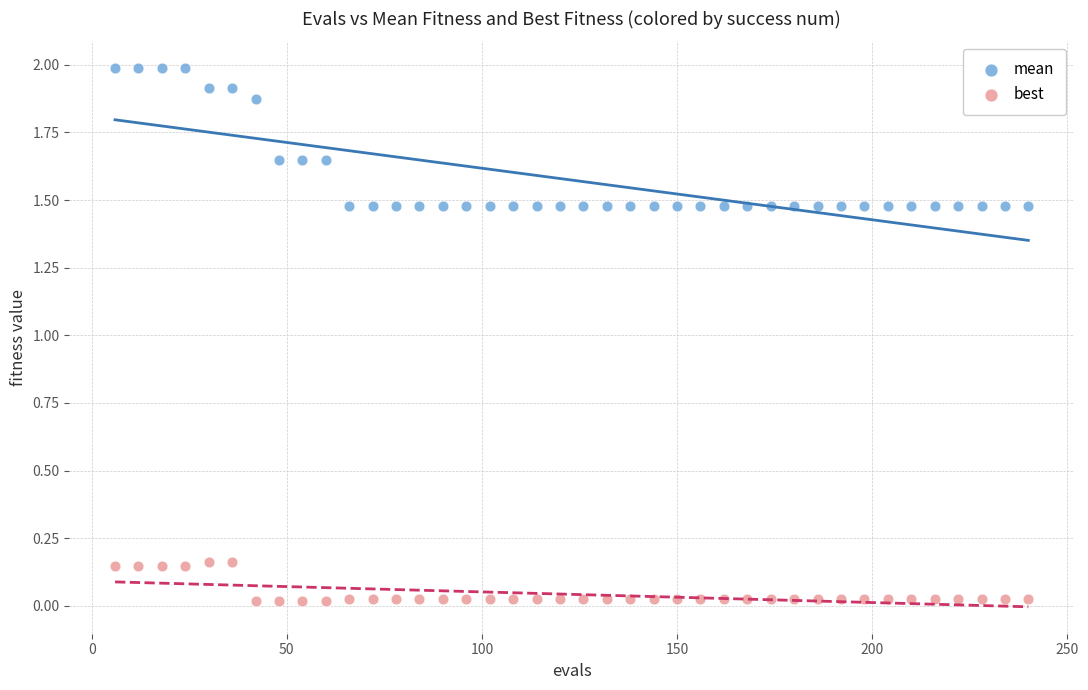

Which series has the widest spread of Y values?

mean